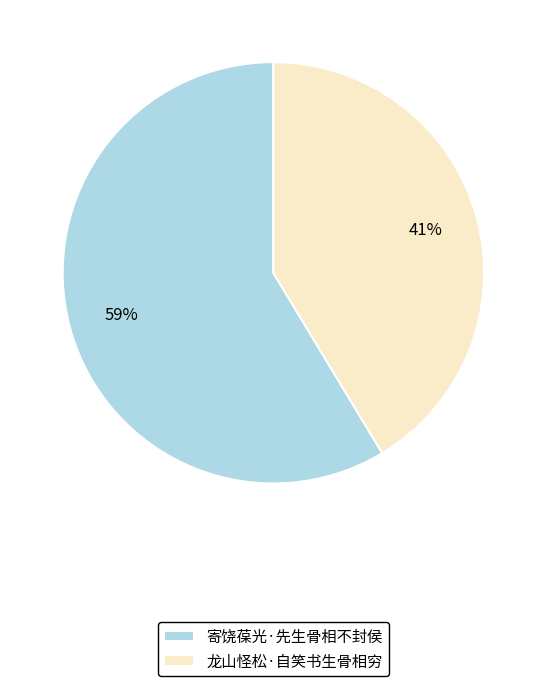

What is the largest slice in the pie chart?

寄饶葆光·先生骨相不封侯